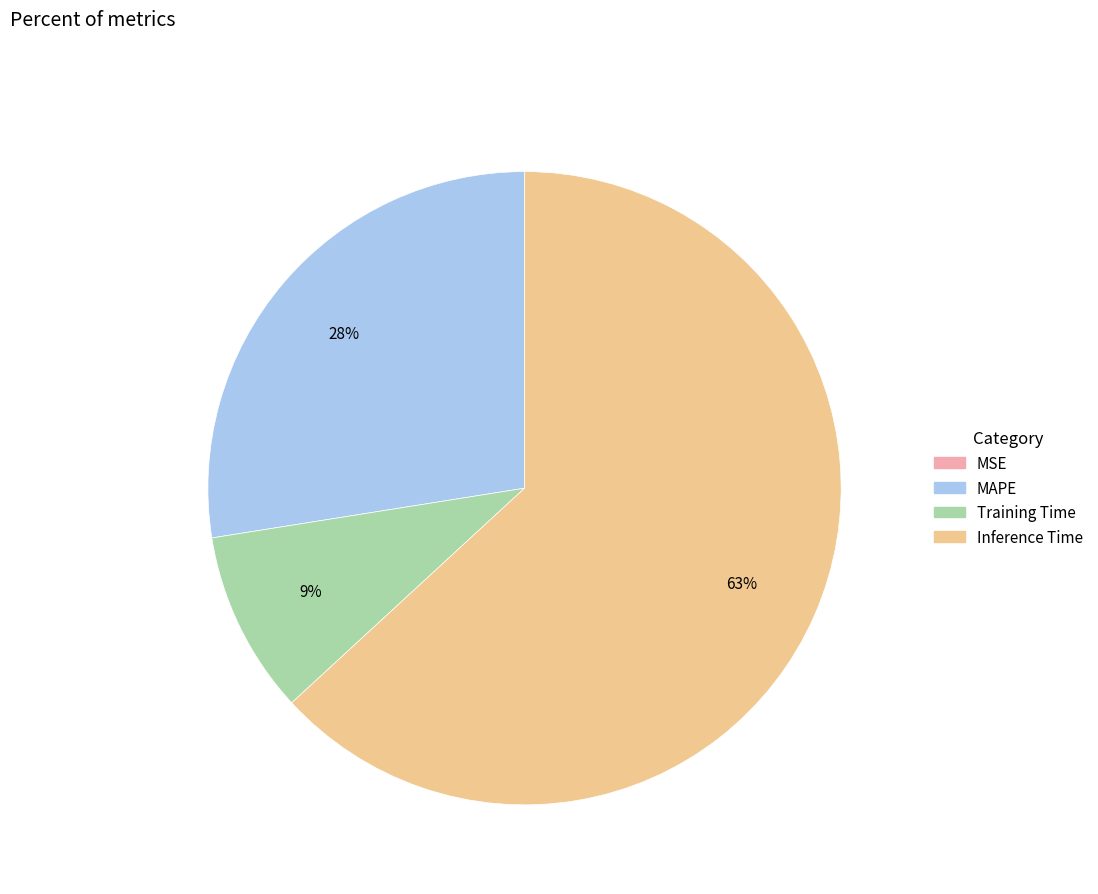

Combined, do Training Time and Inference Time account for over 50%?

Yes